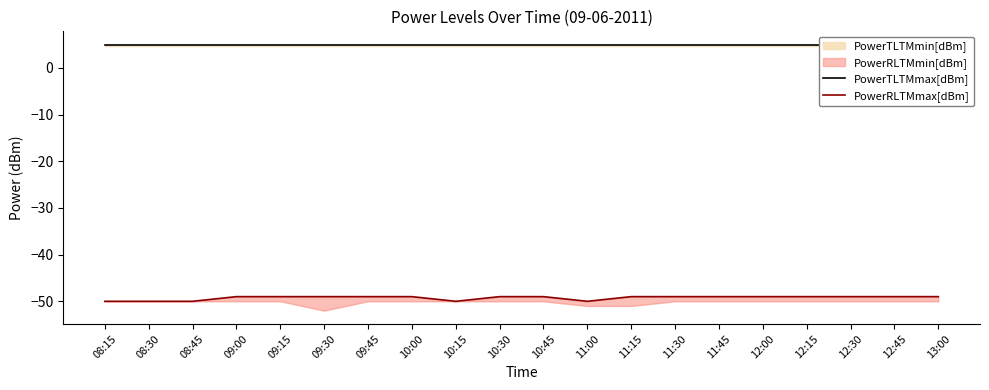

What is the difference between the maximum and minimum values in the PowerRLTMmax[dBm] series?

1